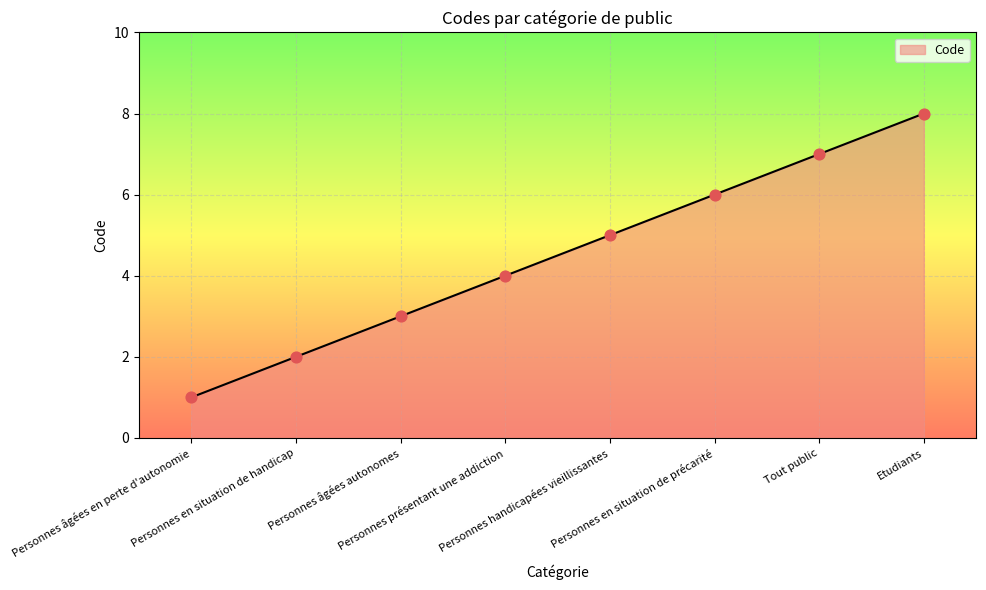

What is the change in value from Personnes âgées autonomes to Etudiants?

+5